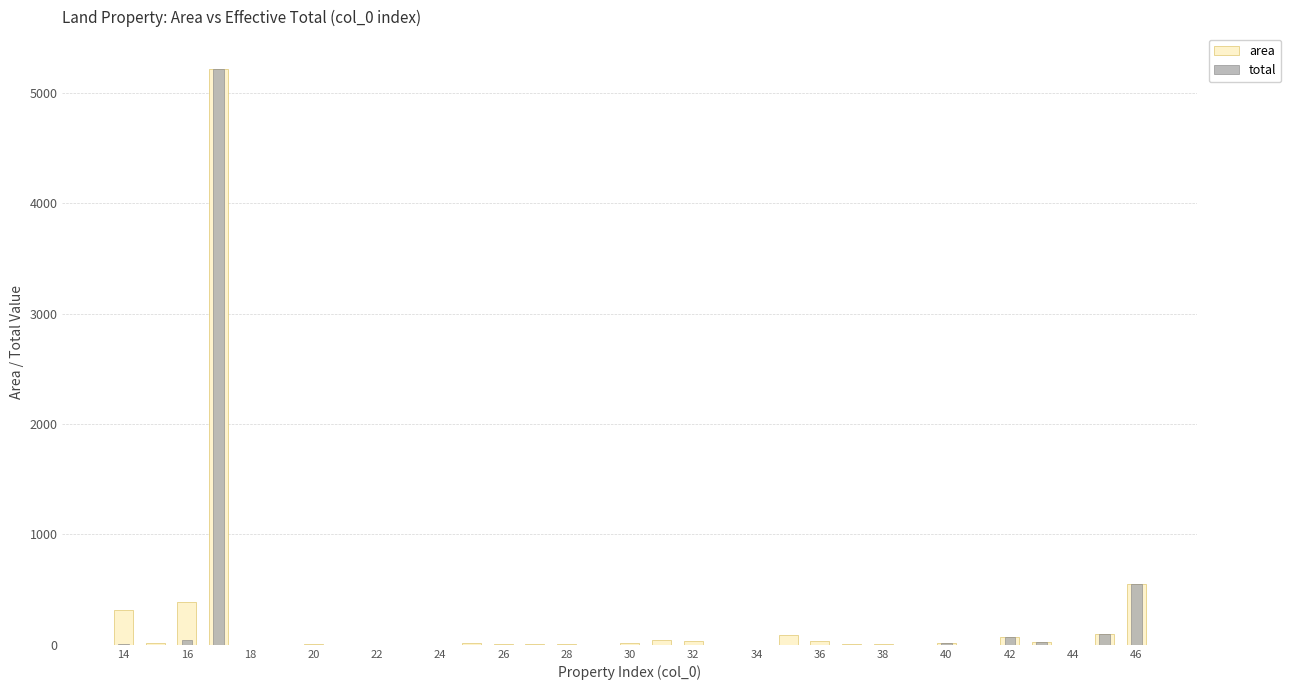

What is the average value of the area series?

211.5